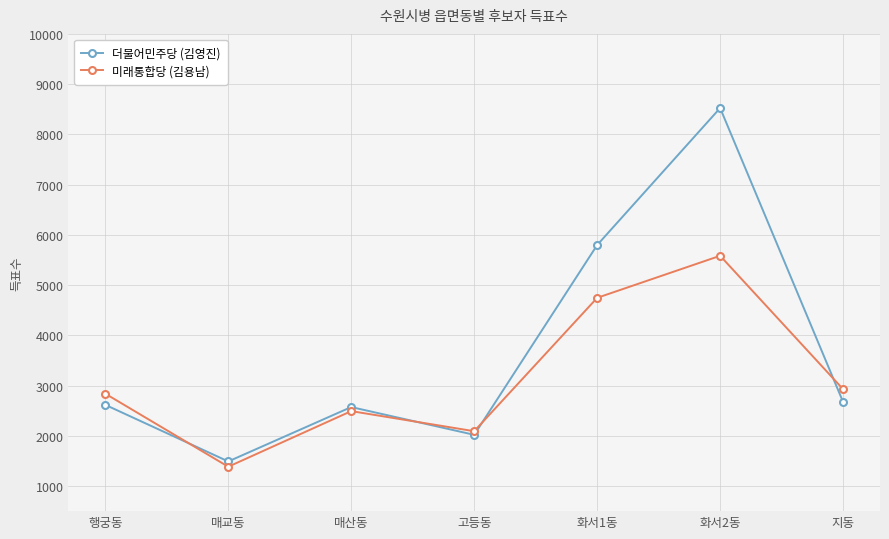

True or false: 더불어민주당 (김영진) has a value of 8524 at 화서2동.

True